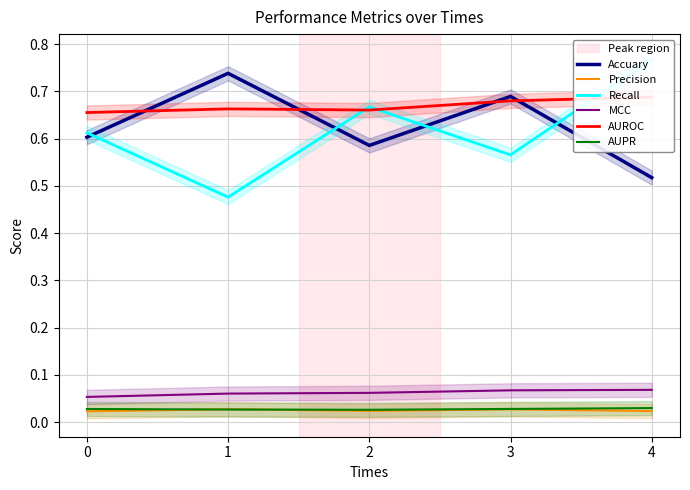

At which category is the sum across all series the highest?

4